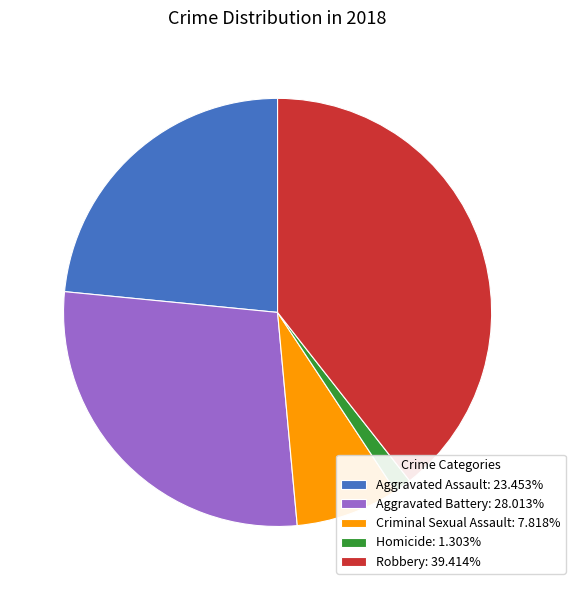

How many slices are in this pie chart?

5